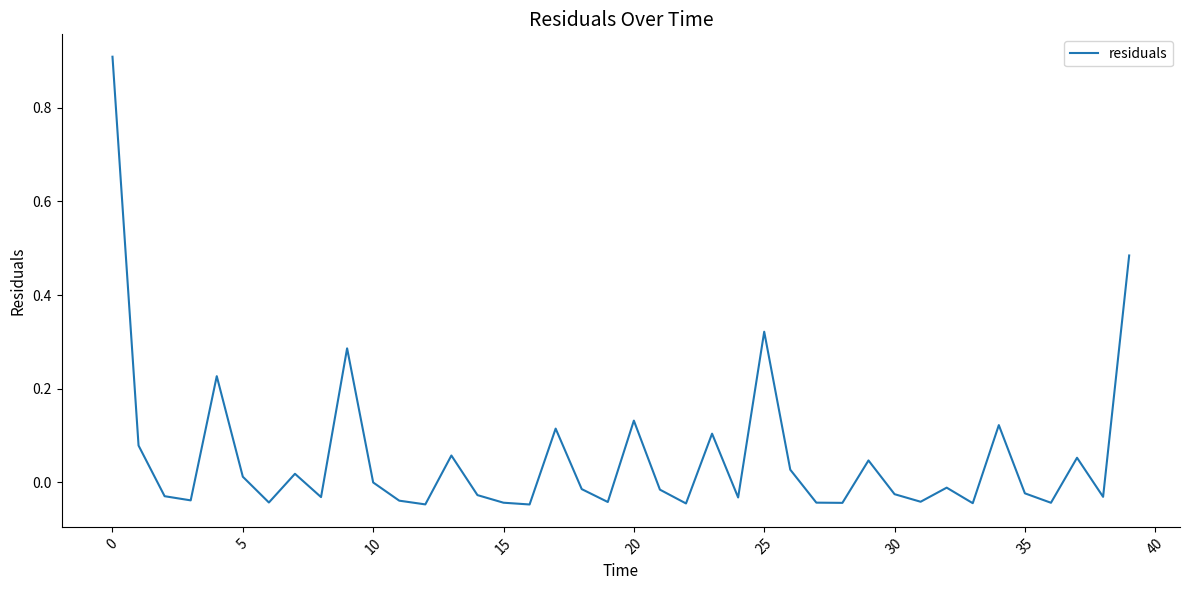

What is the greatest value displayed?

0.9